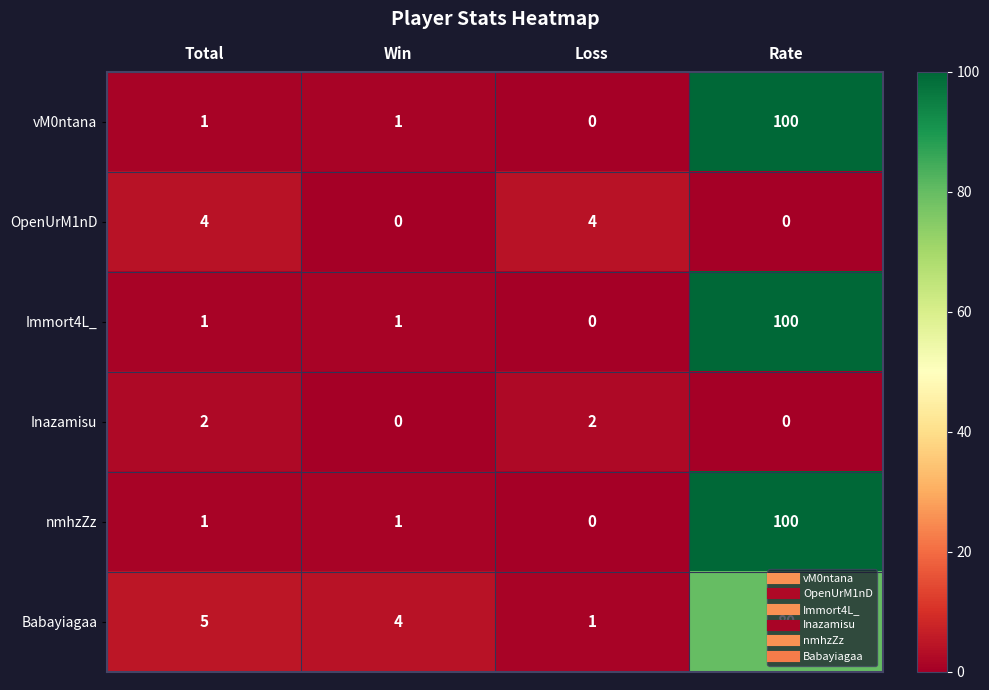

How many series are shown in this chart?

6